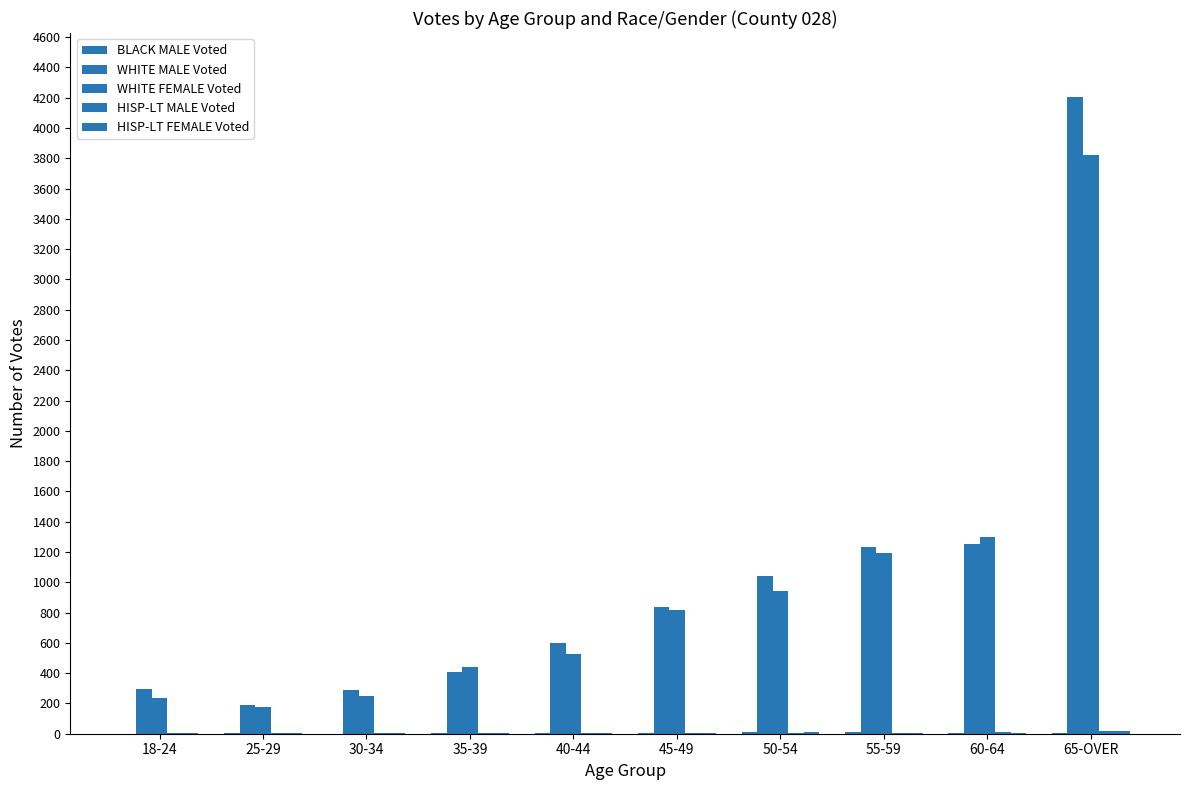

Rank the categories by WHITE FEMALE Voted value from highest to lowest.

65-OVER, 60-64, 55-59, 50-54, 45-49, 40-44, 35-39, 30-34, 18-24, 25-29